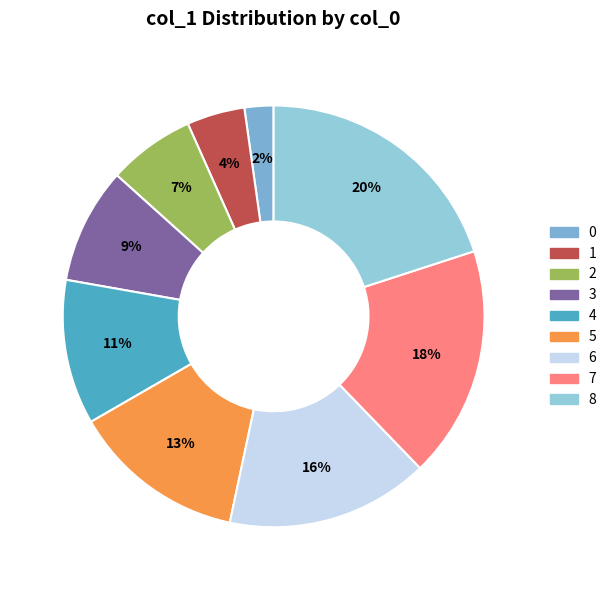

How many slices are in this pie chart?

9